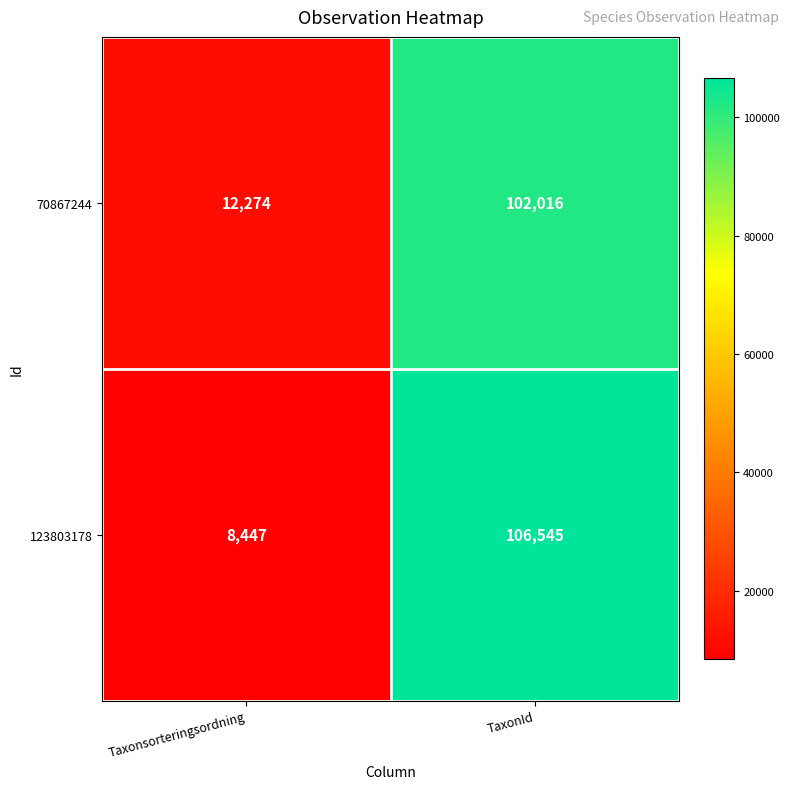

Which label corresponds to the smallest value in the chart?

Taxonsorteringsordning